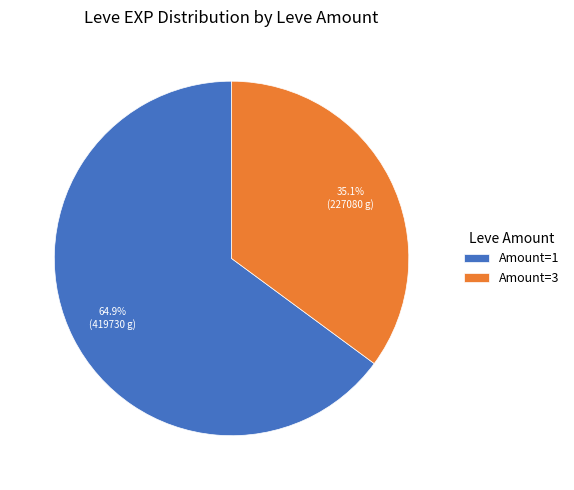

Rank the categories by value from lowest to highest.

Amount=3, Amount=1